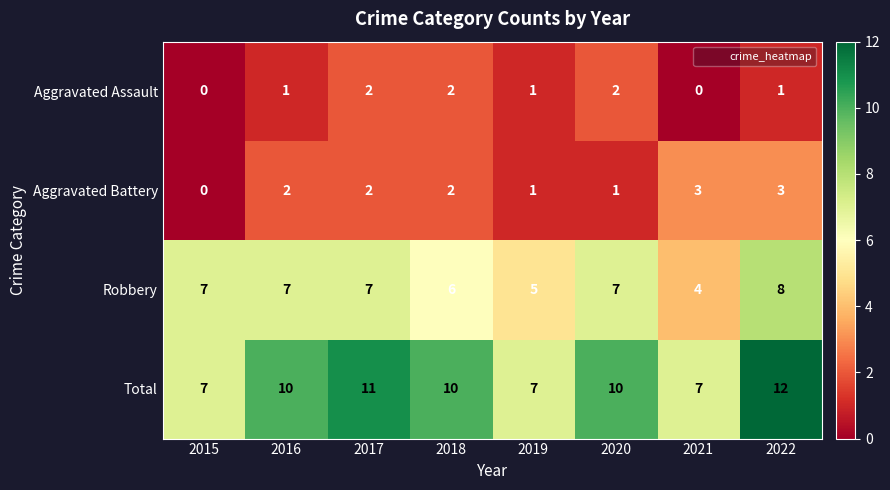

Rank the series by their maximum value, from highest to lowest.

Total, Robbery, Aggravated Battery, Aggravated Assault